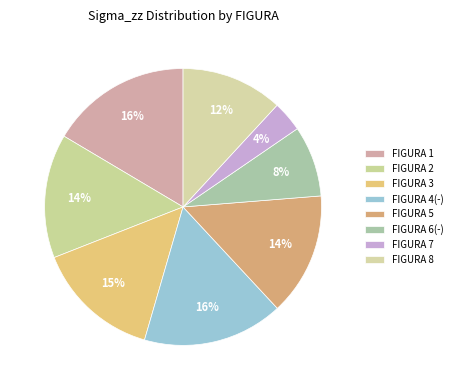

Does FIGURA 4(-) account for over 50% of the chart?

No